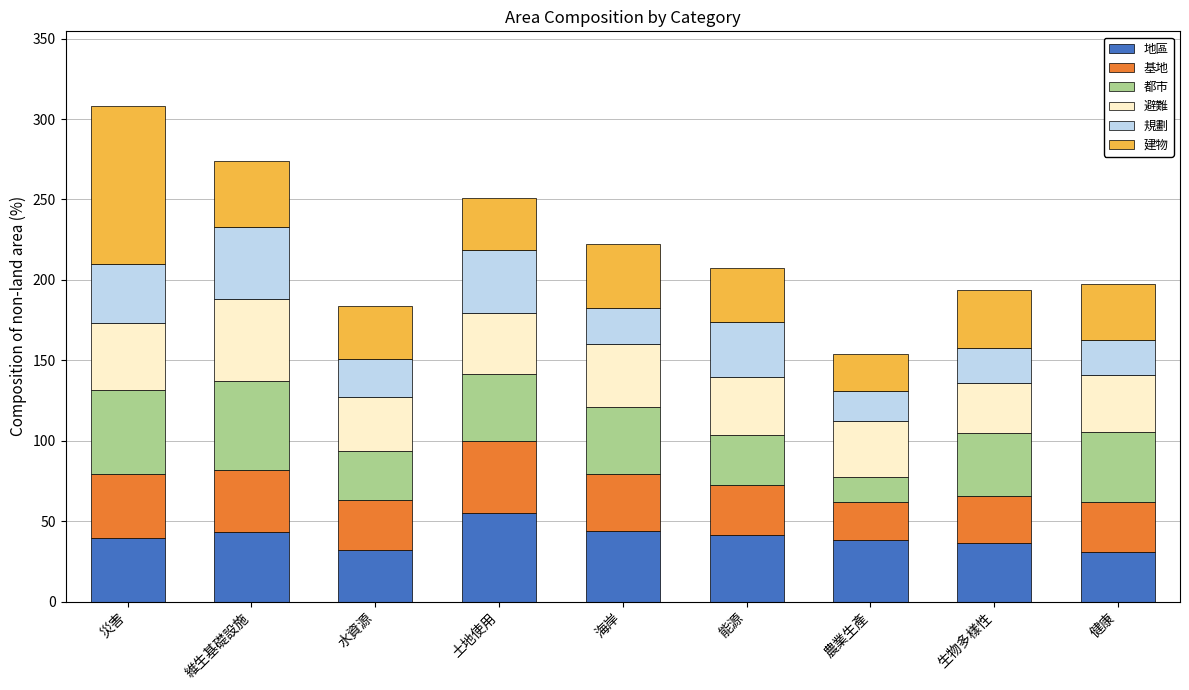

Count the number of data series in this chart.

6